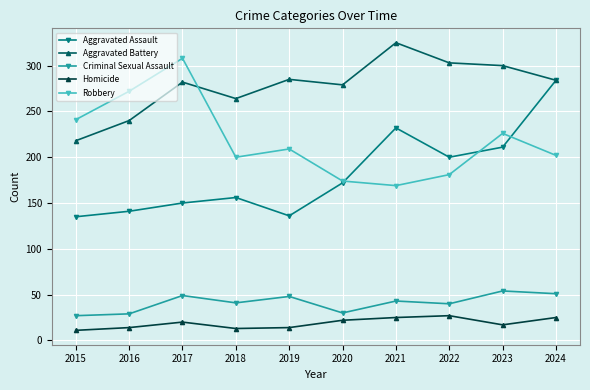

What is the lowest value of the Aggravated Battery series?

218